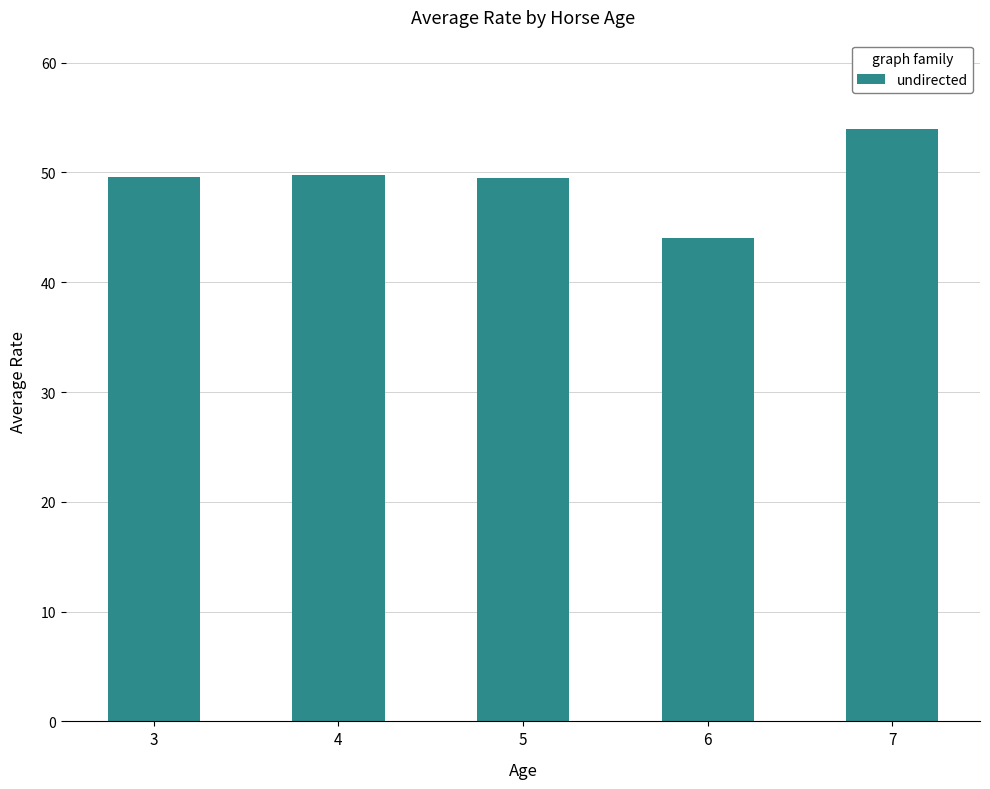

What is the approximate value at 7?

54.0